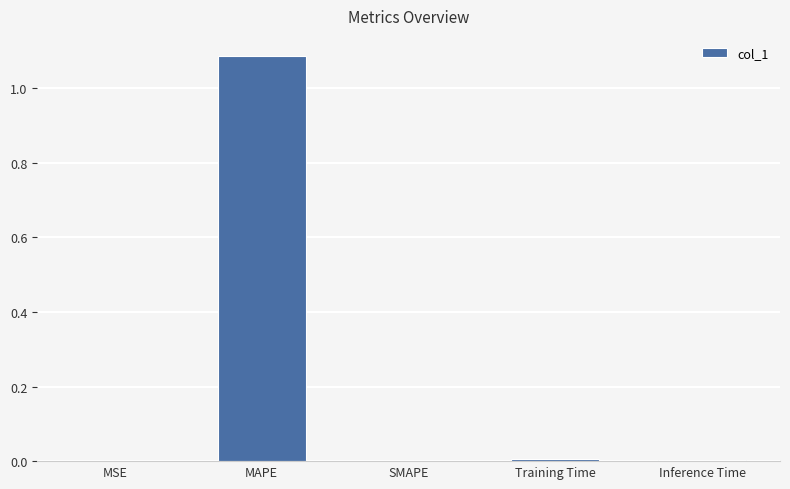

The value at SMAPE is 0.4. True or false?

False